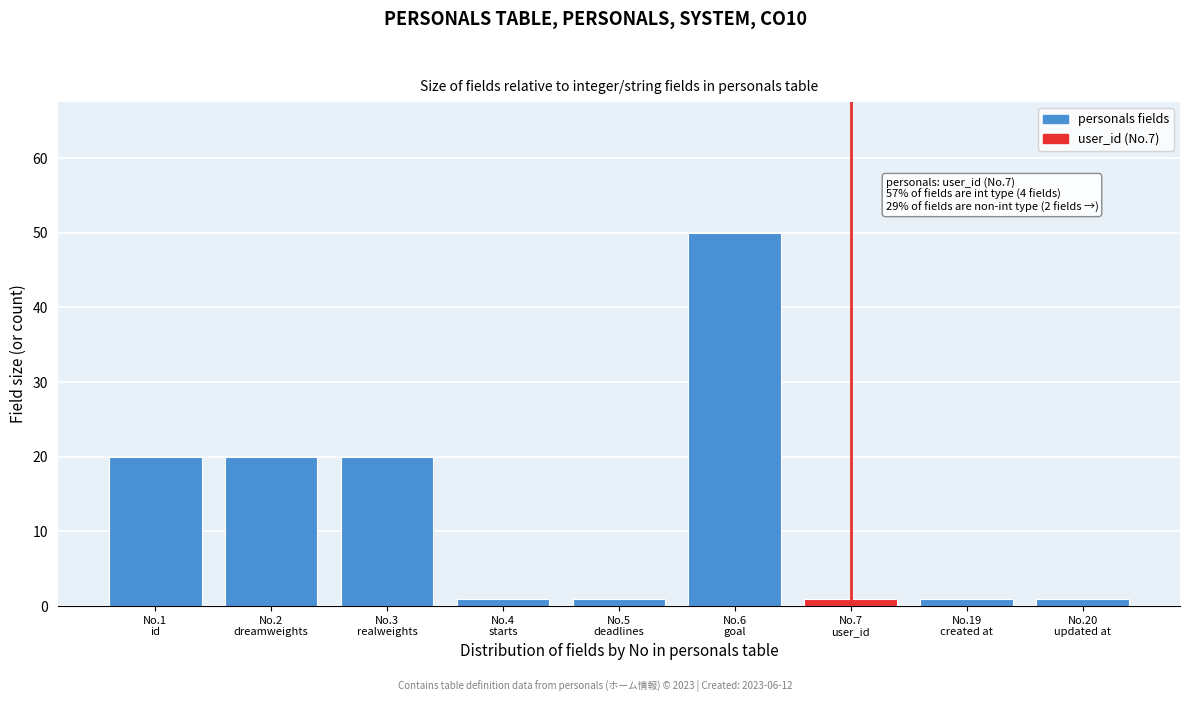

Reading left to right, extract all data points from this chart.

20	20	20	1	1	50	1	1	1